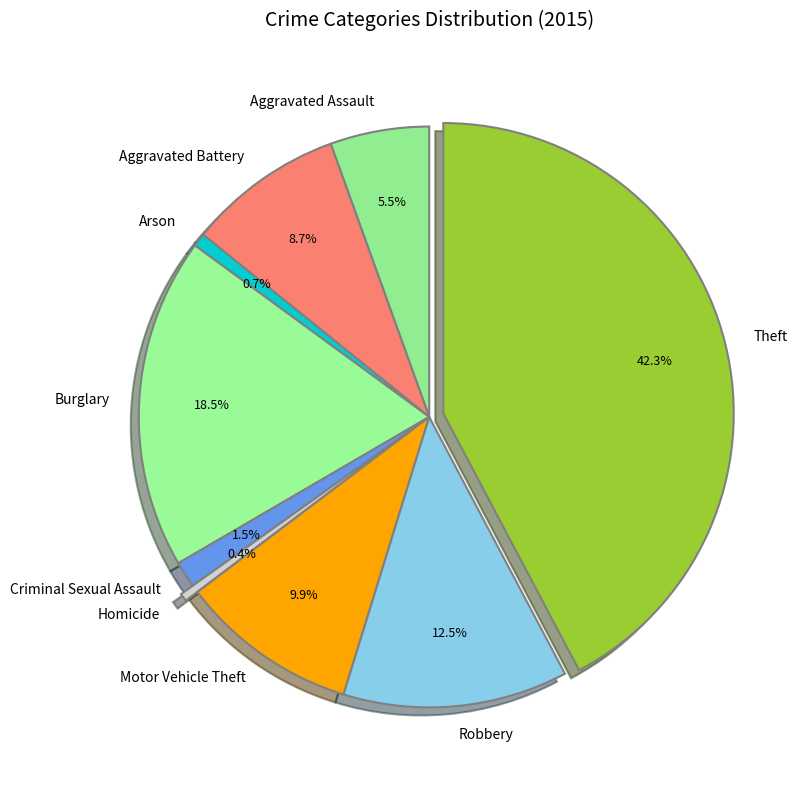

How much of the chart is everything except Robbery?

87.5%